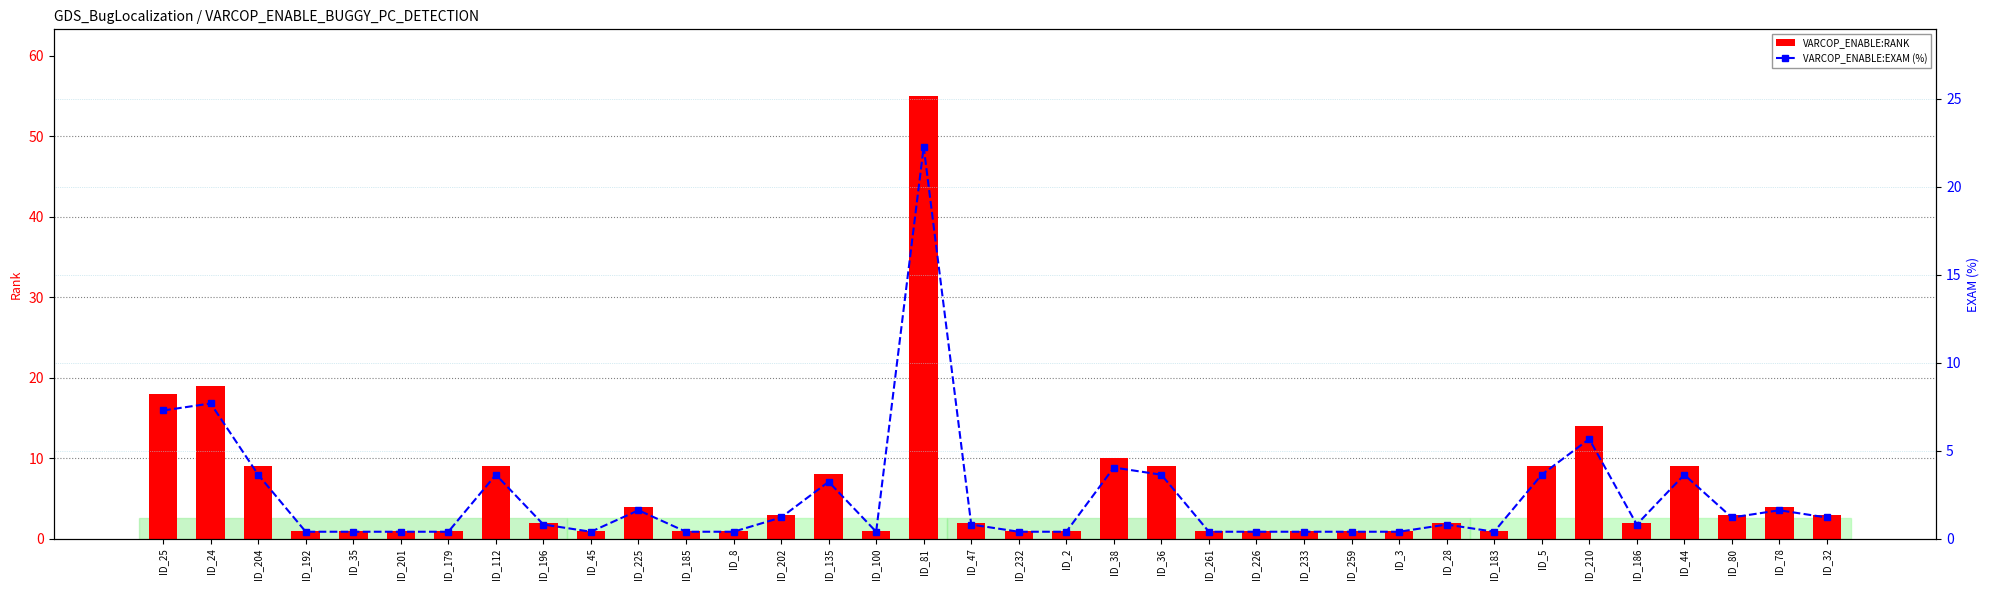

Which category has the highest value in the VARCOP_ENABLE:RANK series?

ID_81